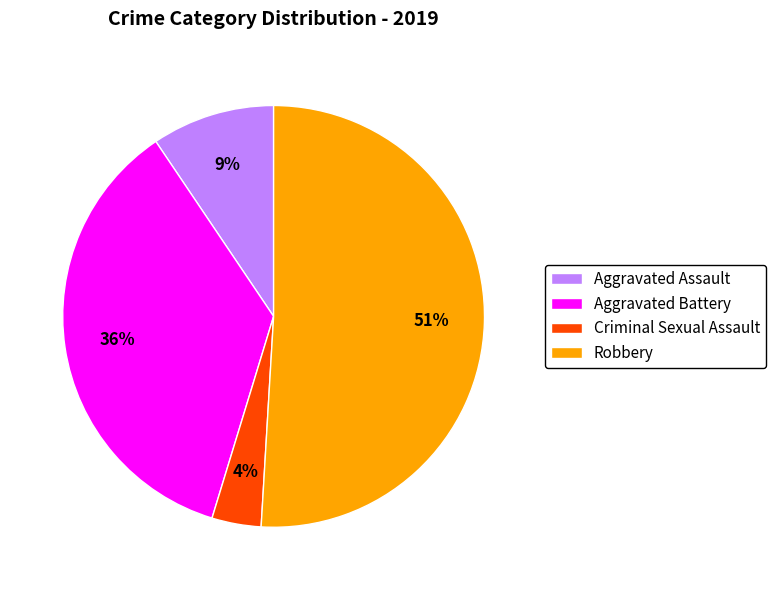

To the nearest percent, what percentage of the pie is Aggravated Assault?

9%